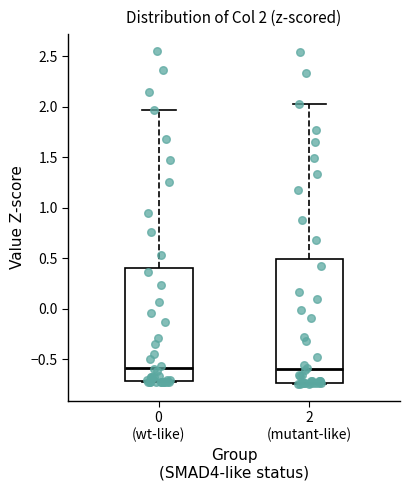

Comparing the boxes themselves (not the whiskers), which one is the tallest?

2 (mutant-like)